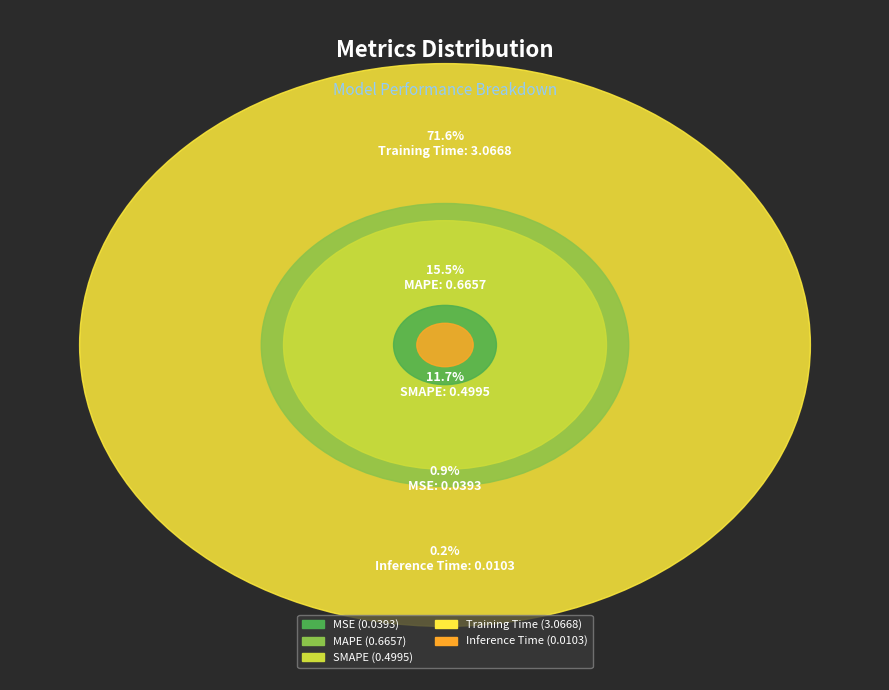

What is the largest slice in the pie chart?

Training Time